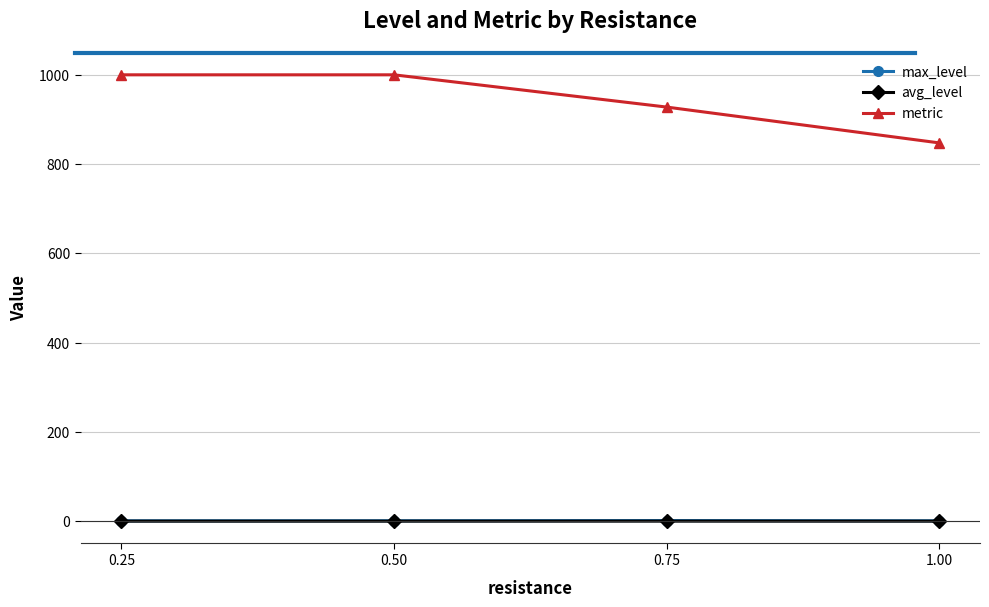

What is the label of the 2nd point from the left?

0.50